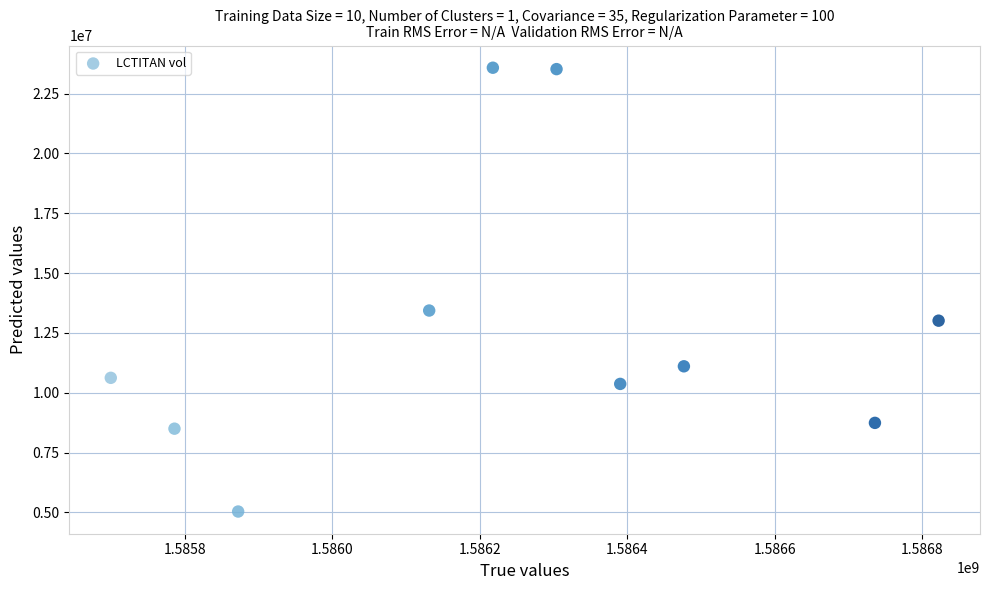

What is the range of Y values (max minus min)?

18549500